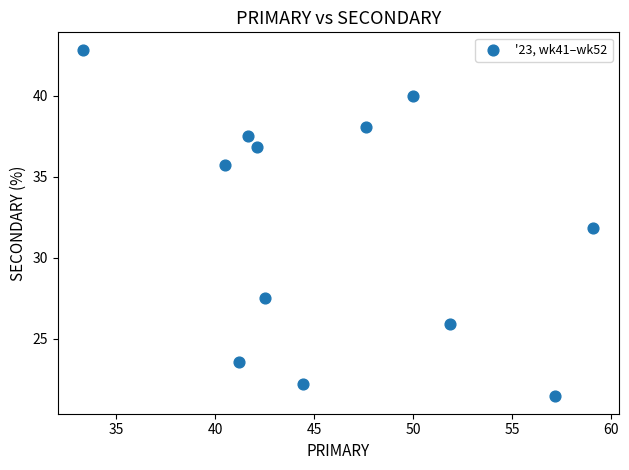

What is the range of Y values (max minus min)?

21.4